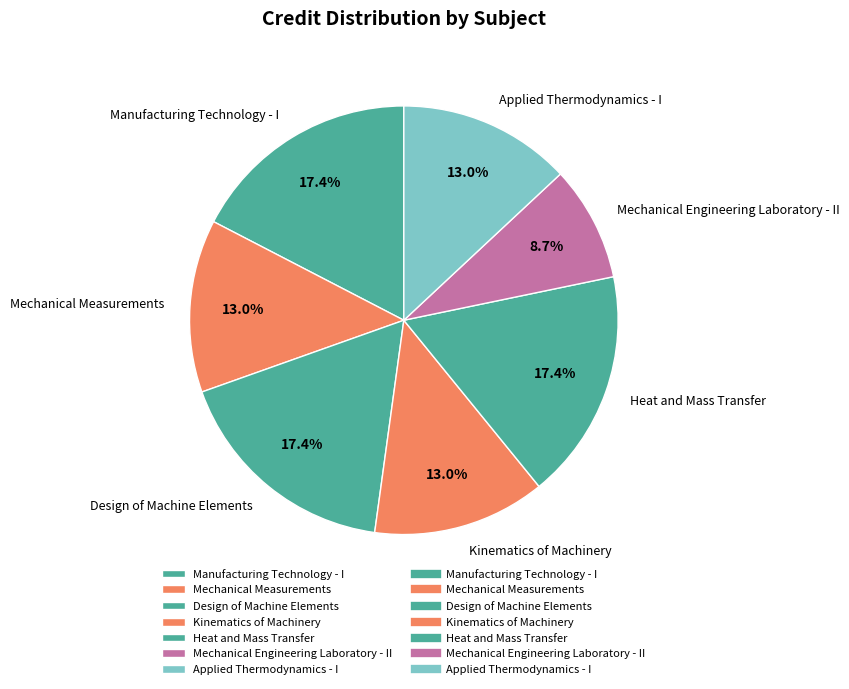

To the nearest percent, what is the difference between the largest and smallest slice percentages?

9%